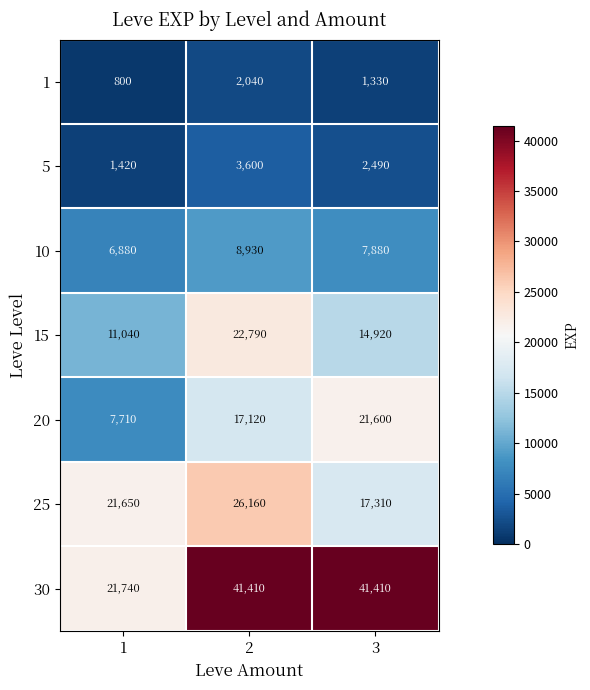

Reading right to left, what are all the values shown in this chart?

1: 1330	2040	800
5: 2490	3600	1420
10: 7880	8930	6880
15: 14920	22790	11040
20: 21600	17120	7710
25: 17310	26160	21650
30: 41410	41410	21740